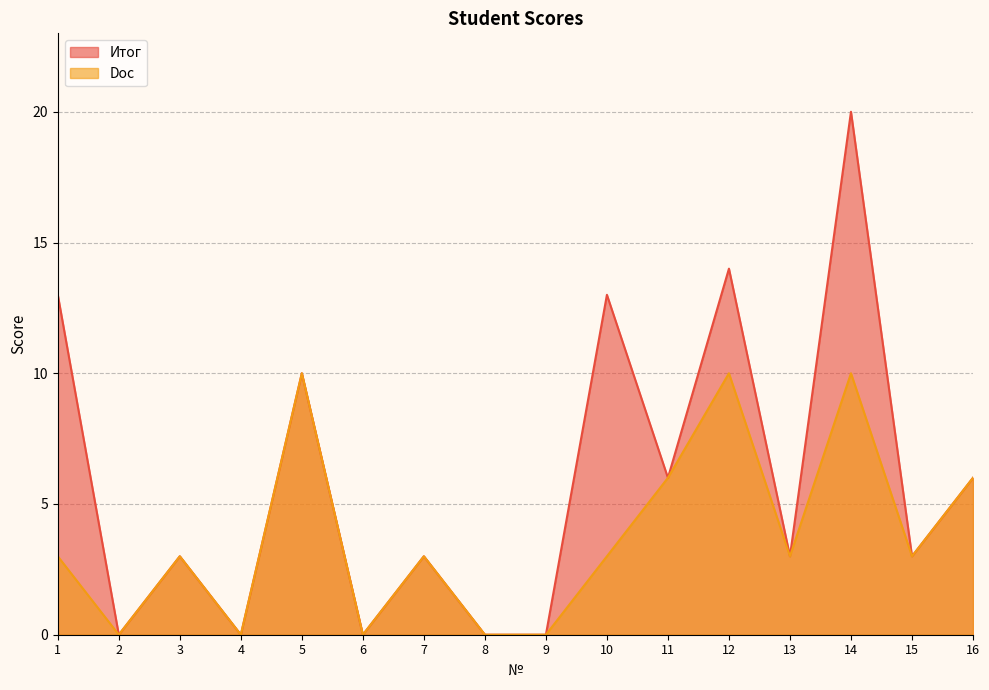

List the series in order of their overall mean, lowest first.

Doc, Итог